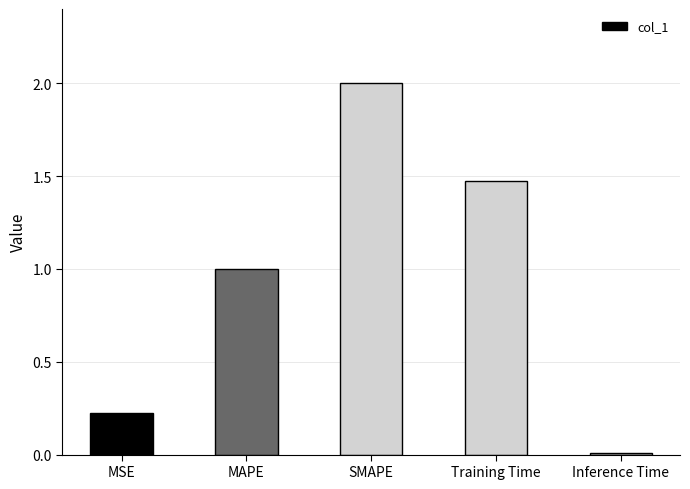

At which category does the chart reach its minimum across all series?

Inference Time